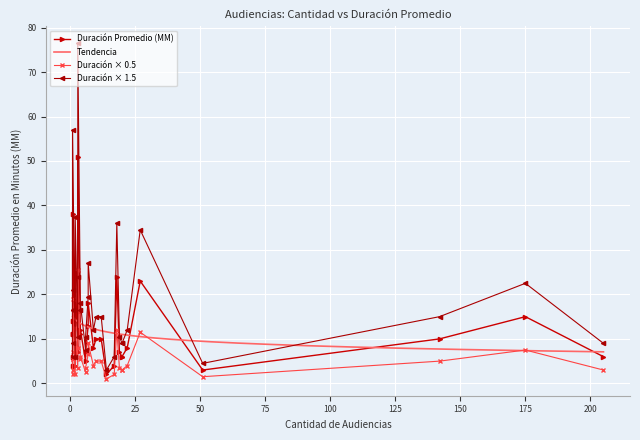

True or false: there are more than 1 points higher than both neighbors.

True